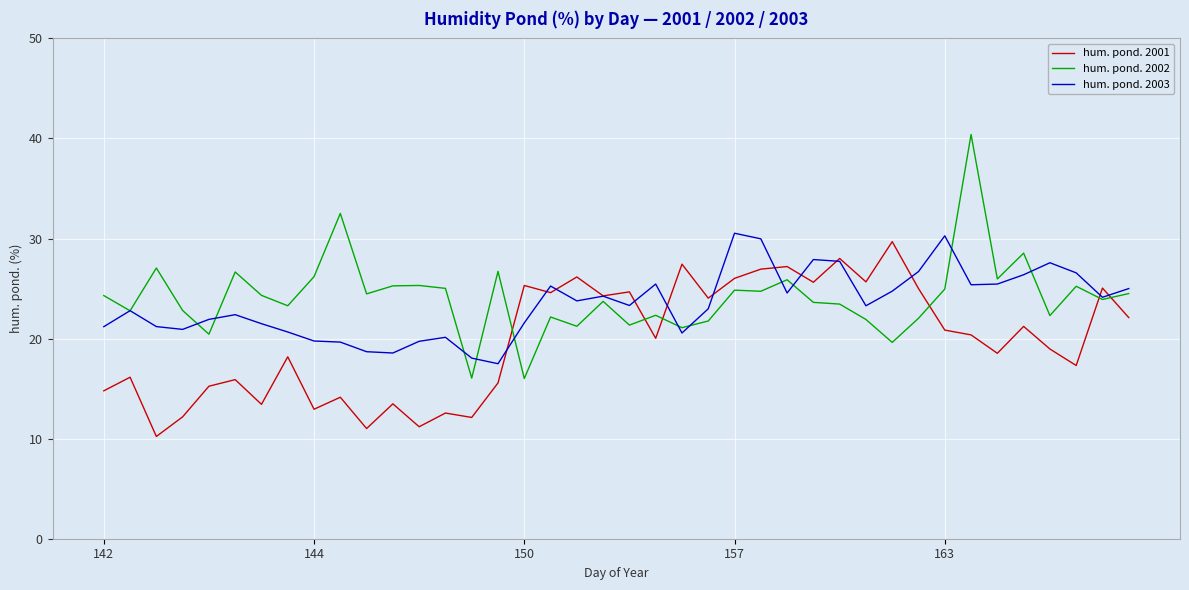

What is the difference between the maximum and minimum values in the hum. pond. 2001 series?

19.5